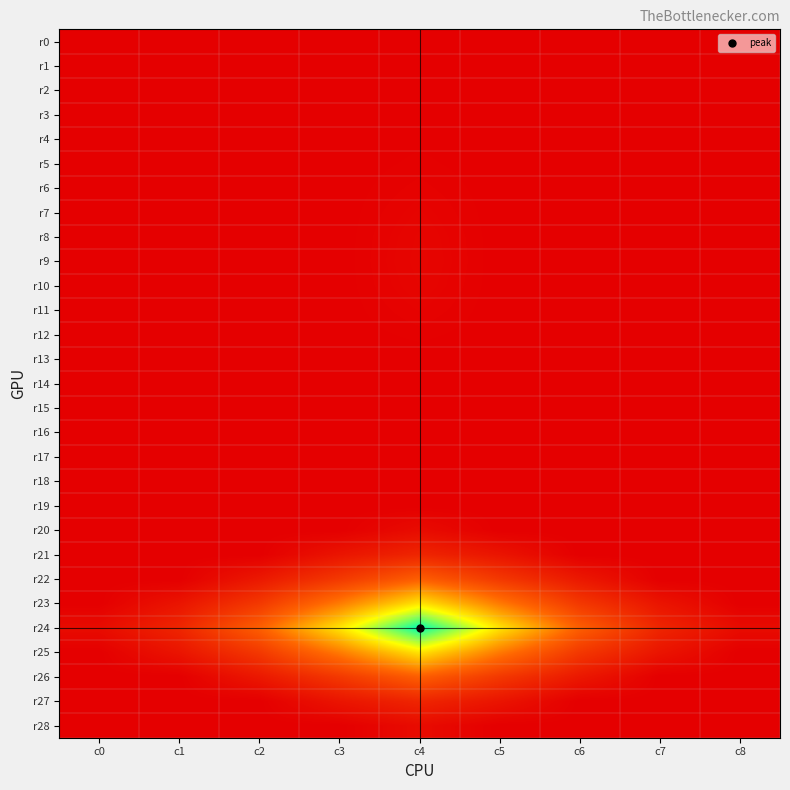

Rank the series by their maximum value, from lowest to highest.

r0, r1, r13, r14, r15, r16, r17, r18, r19, r2, r3, r4, r5, r12, r6, r11, r7, r10, r8, r9, r28, r20, r21, r27, r26, r22, r23, r25, r24